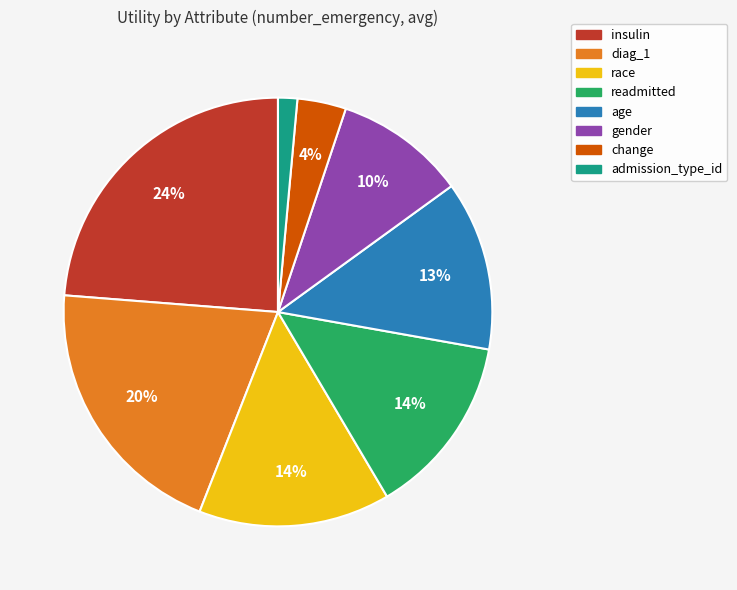

Do gender and diag_1 together represent more than half of the pie?

No